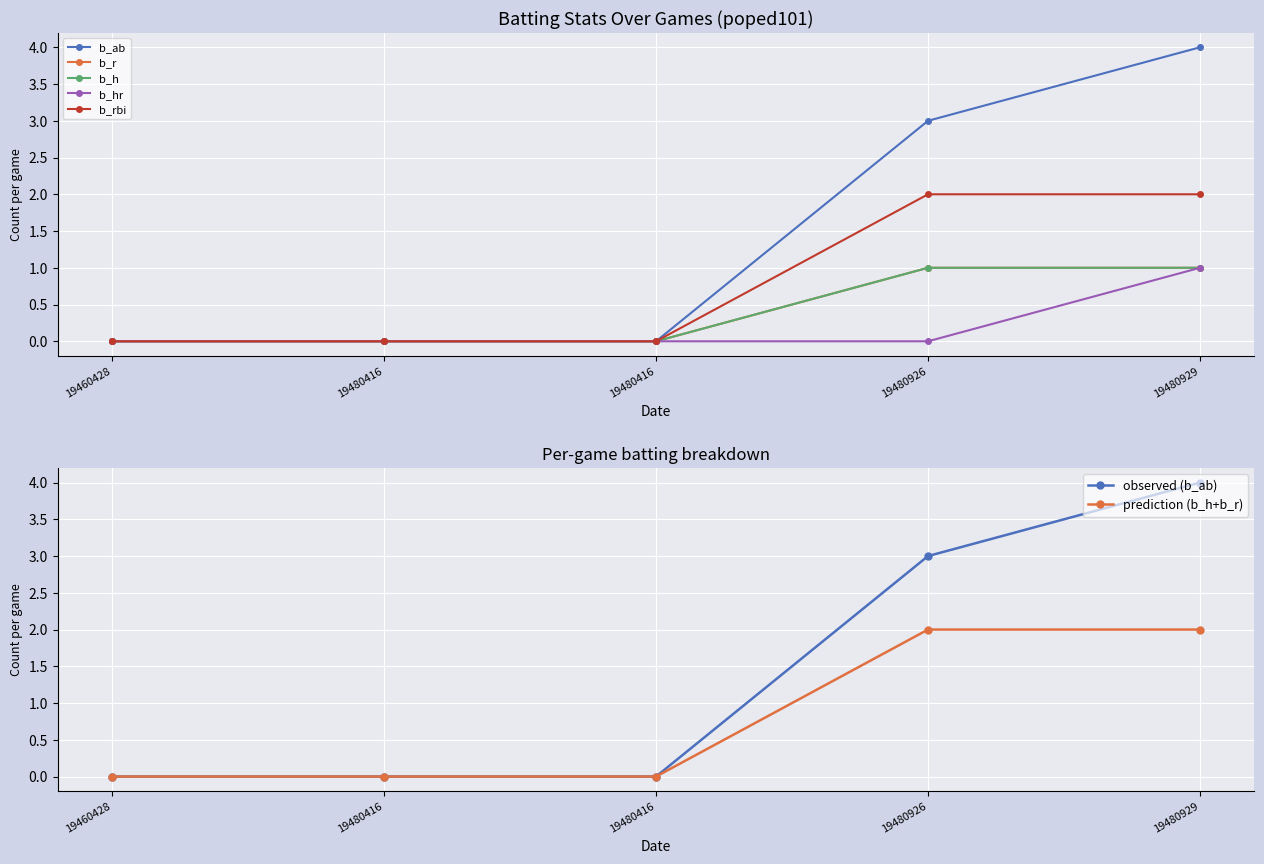

Reading left to right, transcribe all the data shown in this chart.

b_ab: 0	0	0	3	4
b_r: 0	0	0	1	1
b_h: 0	0	0	1	1
b_hr: 0	0	0	0	1
b_rbi: 0	0	0	2	2